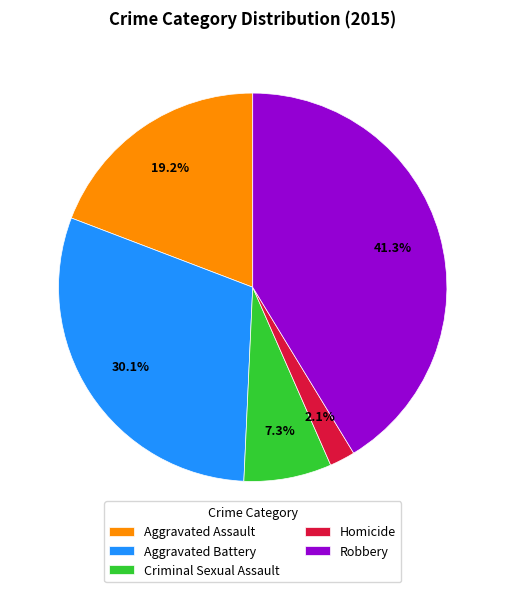

Which has a higher value, Aggravated Assault or Aggravated Battery?

Aggravated Battery